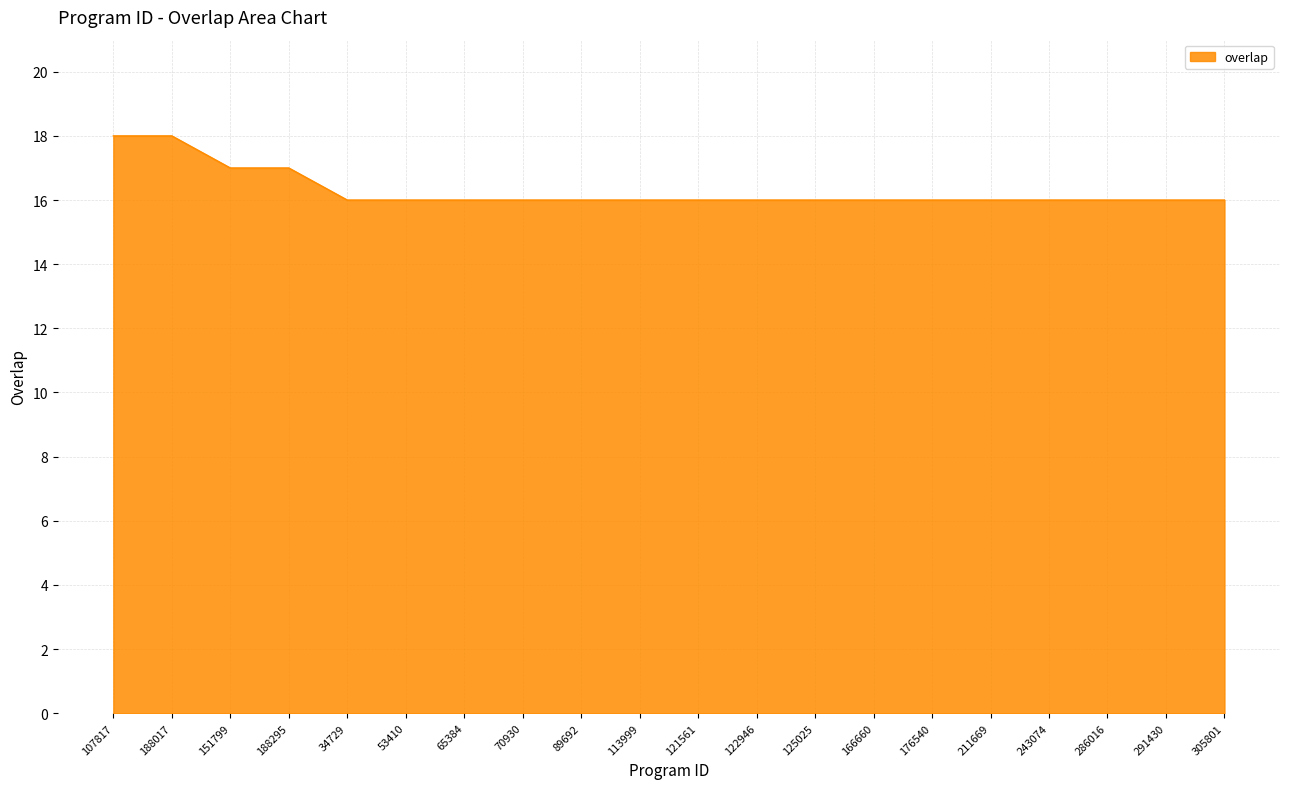

What is the difference between the maximum and minimum values?

2